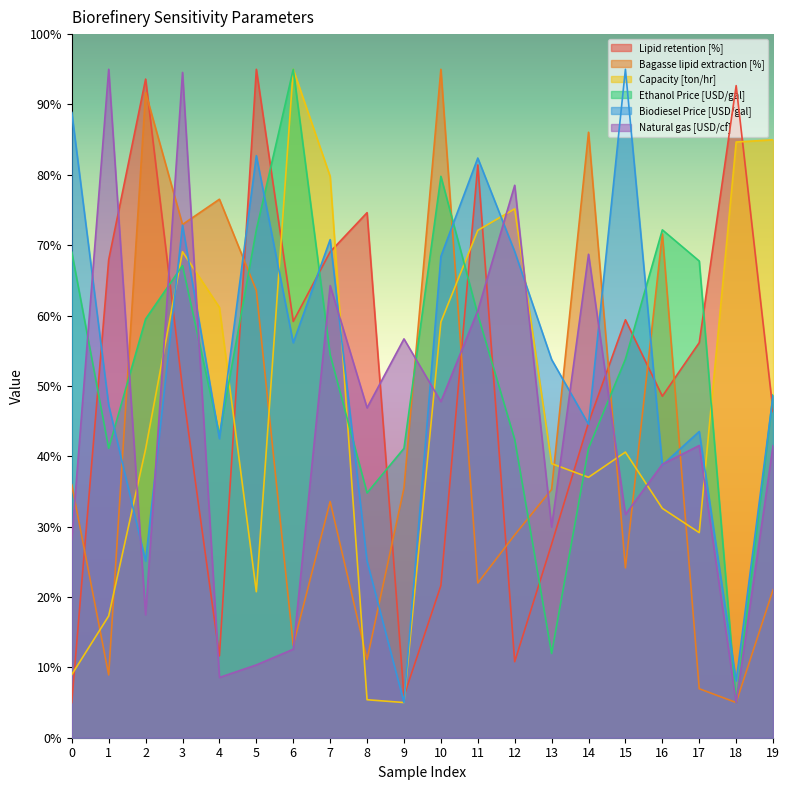

Reading right to left, list all the values displayed in this chart.

Lipid retention [%]: 46.4	92.7	56.2	48.5	59.4	44.8	27.5	10.8	81.4	21.6	5.9	74.6	69.1	59.2	95.0	11.6	49.7	93.6	67.9	5.0
Bagasse lipid extraction [%]: 21.0	5.0	7.0	71.6	24.1	86.1	35.3	28.8	22.0	95.0	35.5	11.1	33.6	13.1	63.6	76.5	72.9	91.7	8.9	36.0
Capacity [ton/hr]: 85.0	84.7	29.1	32.6	40.6	37.0	39.0	75.2	72.1	59.1	5.0	5.4	79.8	95.0	20.7	61.2	69.1	41.0	17.3	9.0
Ethanol Price [USD/gal]: 48.7	5.0	67.7	72.2	53.8	41.1	12.0	42.4	60.1	79.8	41.1	34.8	54.4	95.0	72.2	43.0	67.1	59.5	41.1	69.0
Biodiesel Price [USD/gal]: 48.6	8.1	43.5	38.7	95.0	44.5	53.8	69.1	82.4	68.4	5.0	25.1	70.8	56.1	82.7	42.5	72.8	25.1	47.3	88.9
Natural gas [USD/cf]: 41.5	5.0	41.5	38.9	31.7	68.7	30.0	78.5	60.7	47.8	56.7	46.9	64.3	12.6	10.3	8.6	94.6	17.5	95.0	28.2